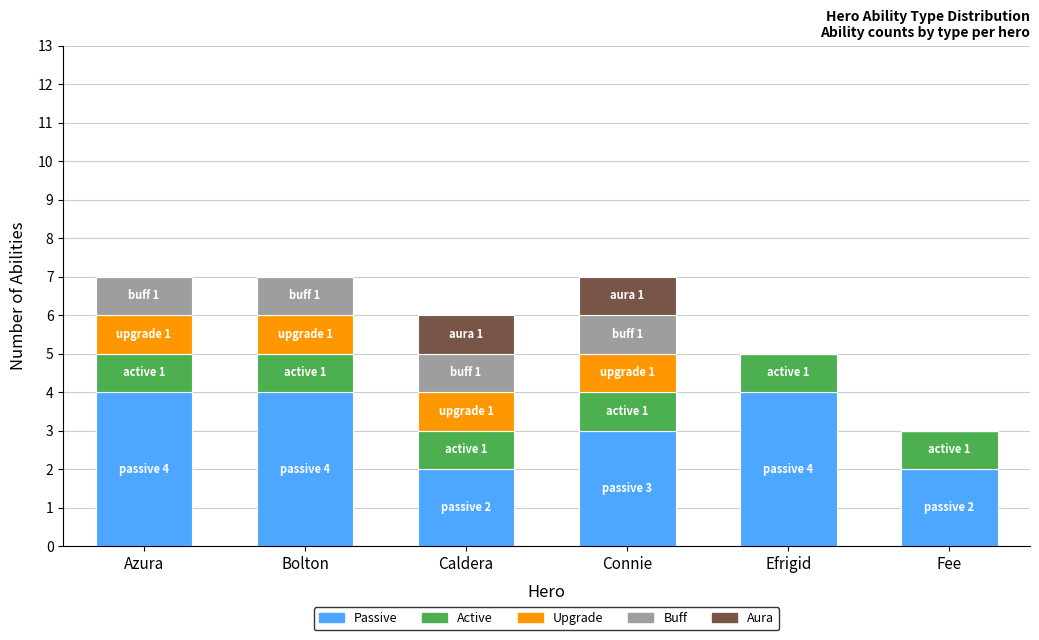

What is the total value across all series at Connie?

7